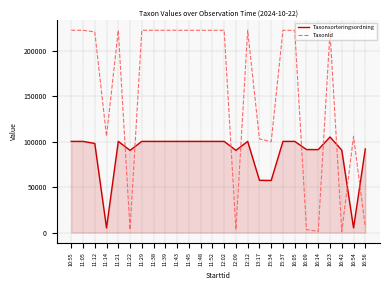

The TaxonId series shows 1202 at 16:42. True or false?

True